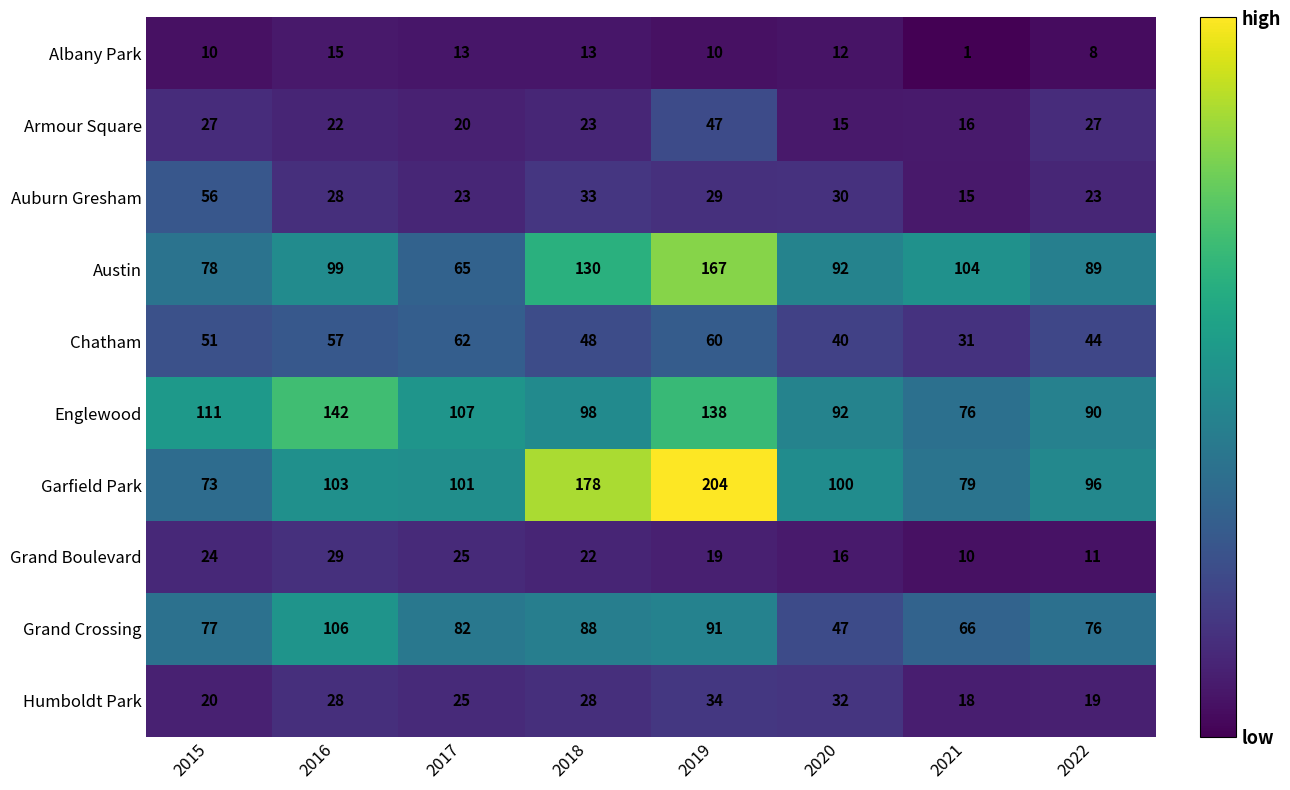

How many distinct data groups are displayed?

10